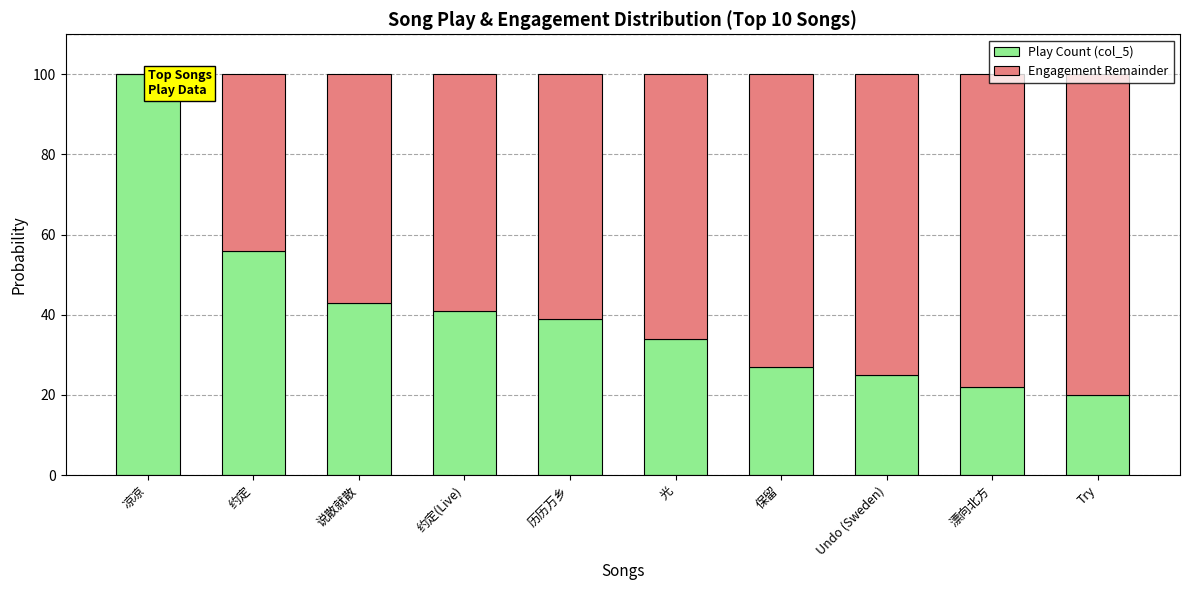

What is the total value across all series at 约定(Live)?

100